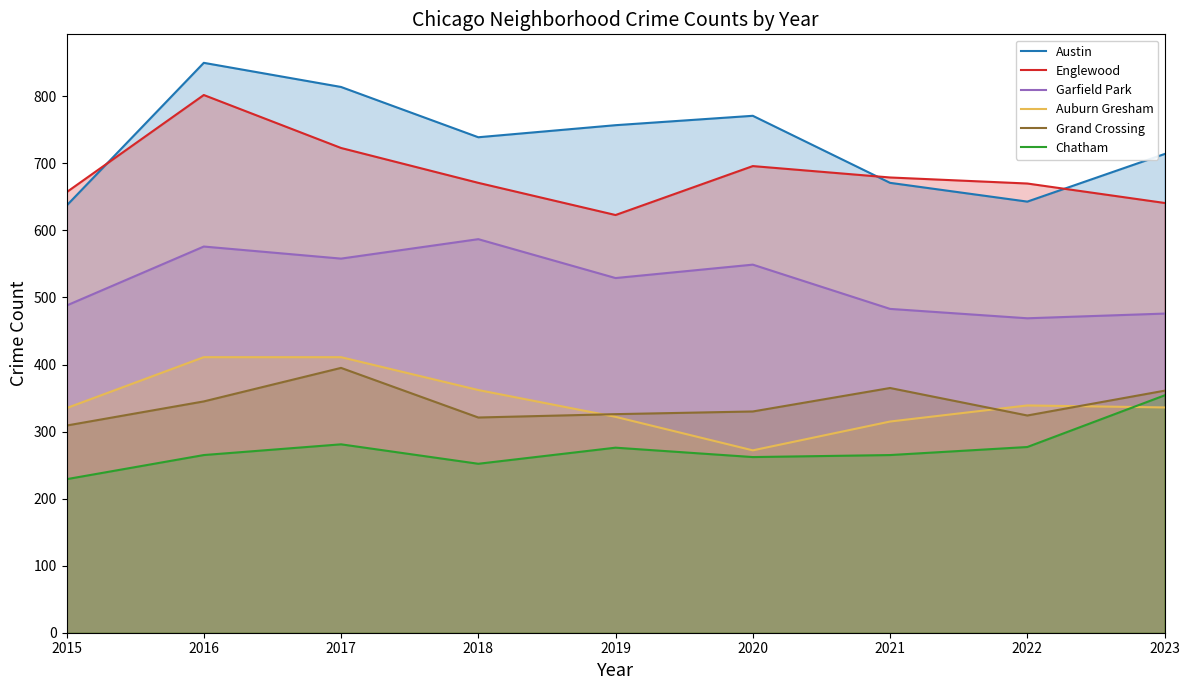

At 2023, list the series in order from smallest to largest.

Auburn Gresham, Chatham, Grand Crossing, Garfield Park, Englewood, Austin